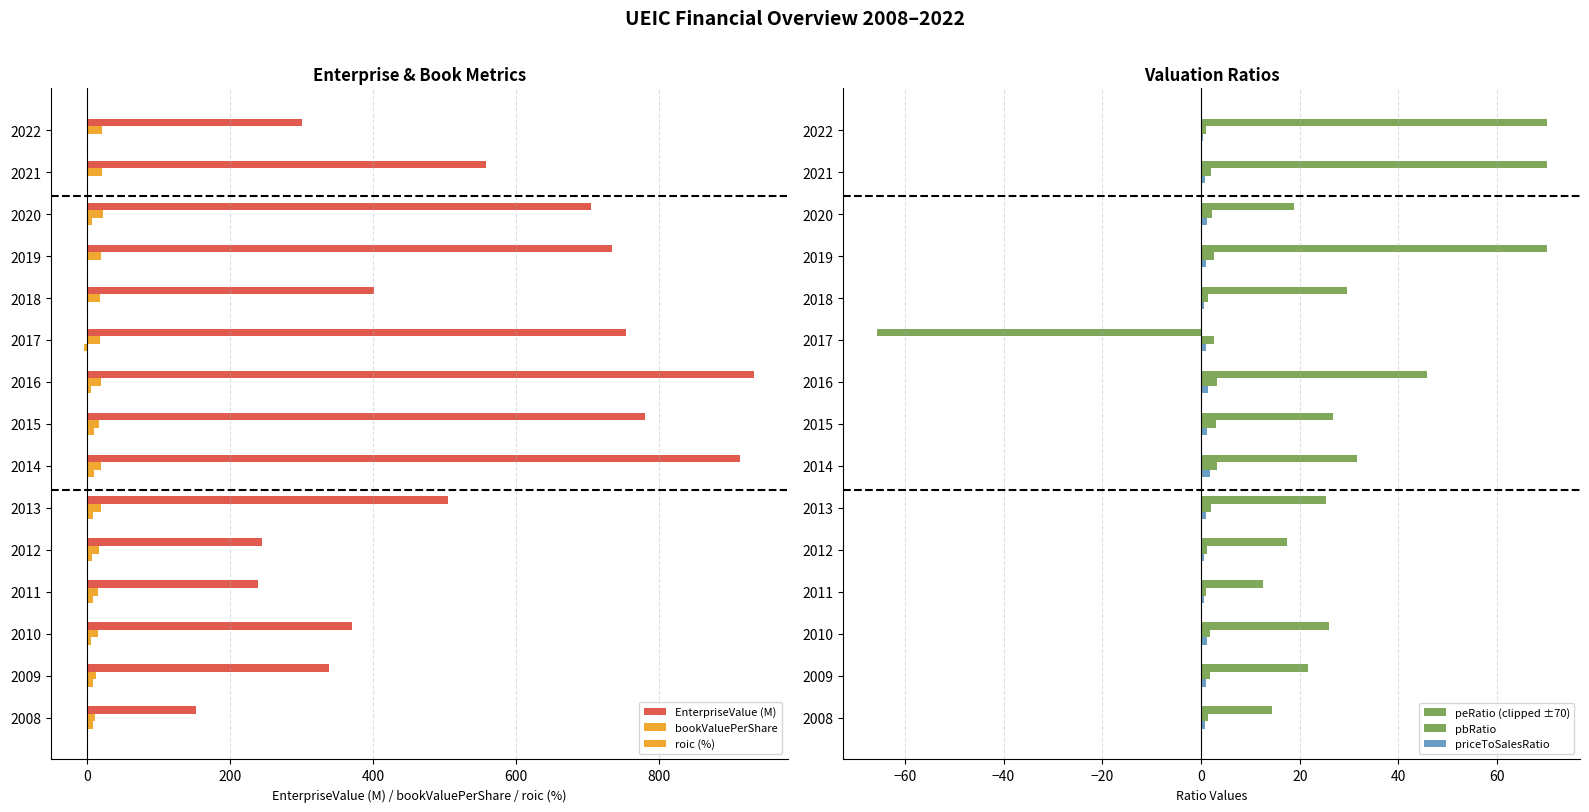

What is the difference between the maximum and second lowest values in the EnterpriseValue (M) series?

694.5